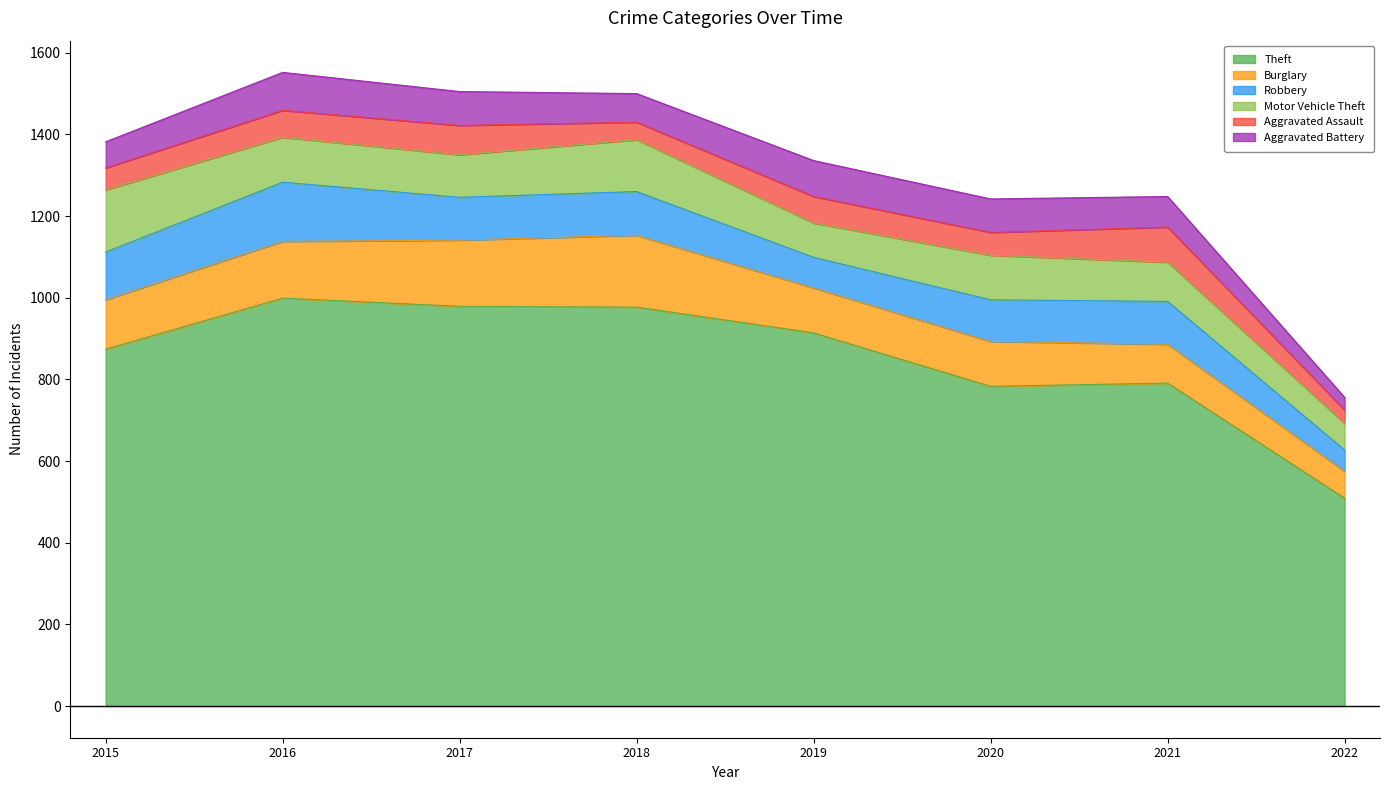

Reading left to right, what are all the values shown in this chart?

Theft: 874	999	979	977	914	783	791	509
Burglary: 121	139	162	176	110	110	95	66
Robbery: 117	145	105	107	75	102	105	52
Motor Vehicle Theft: 152	110	104	127	84	109	96	65
Aggravated Assault: 54	66	72	43	65	56	86	33
Aggravated Battery: 64	93	83	70	88	82	75	31